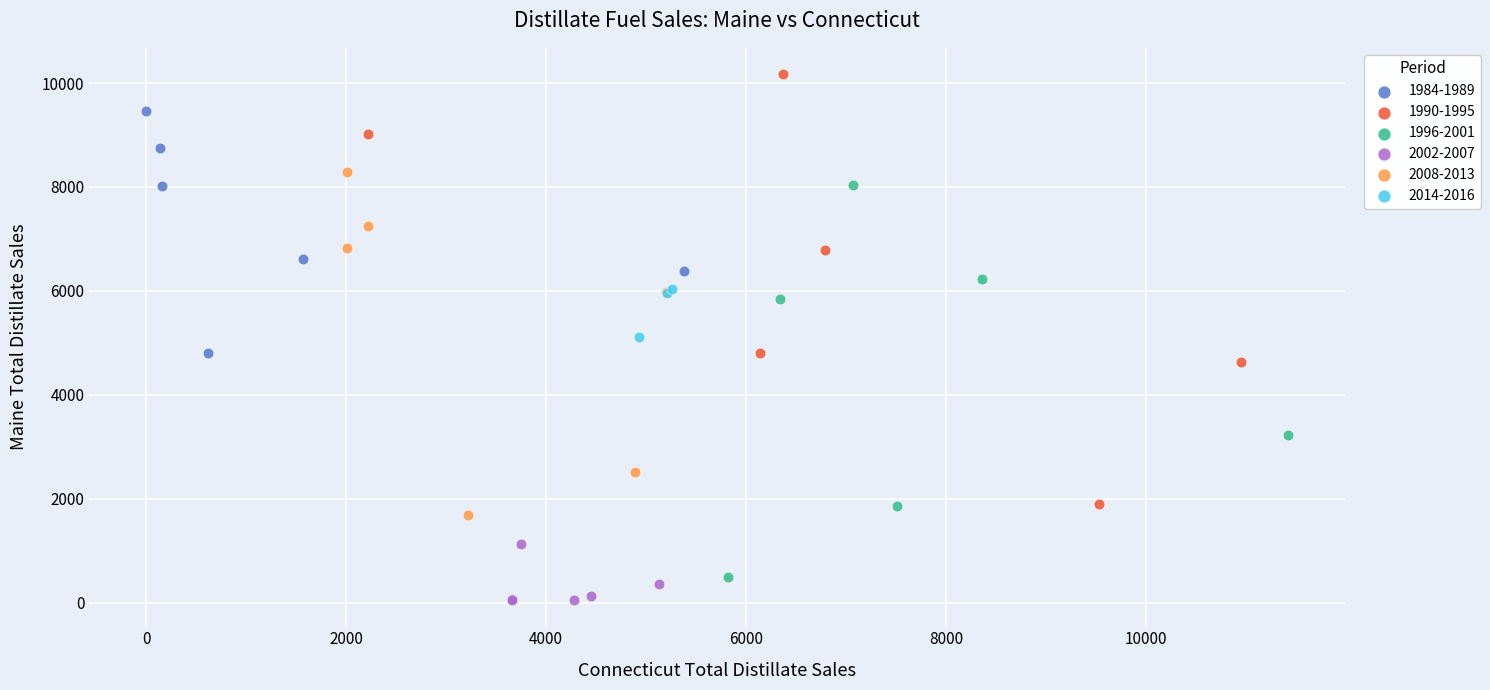

Which series contains the highest Y value?

1990-1995